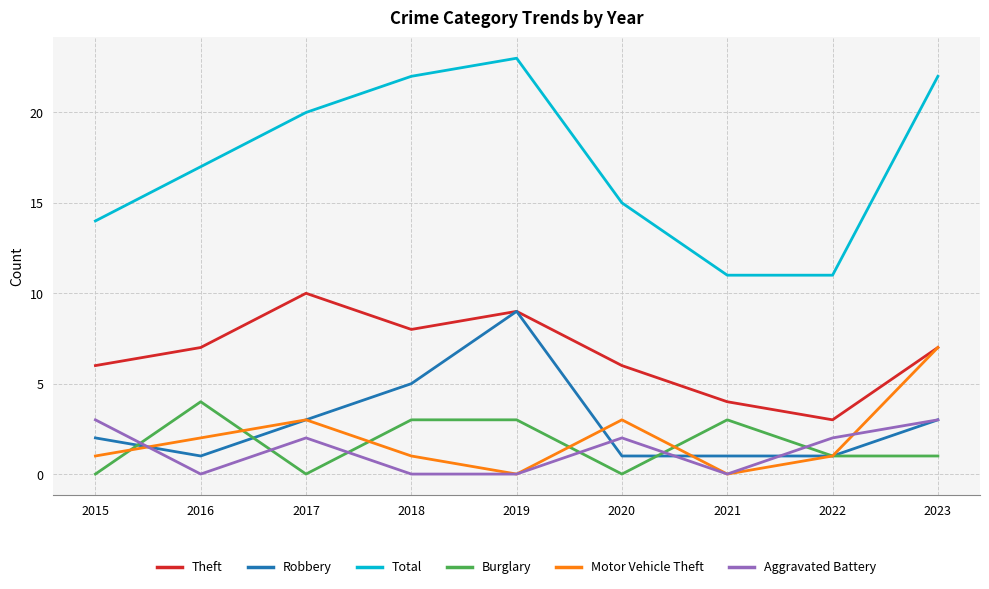

What is the difference between the maximum and minimum values in the Burglary series?

4